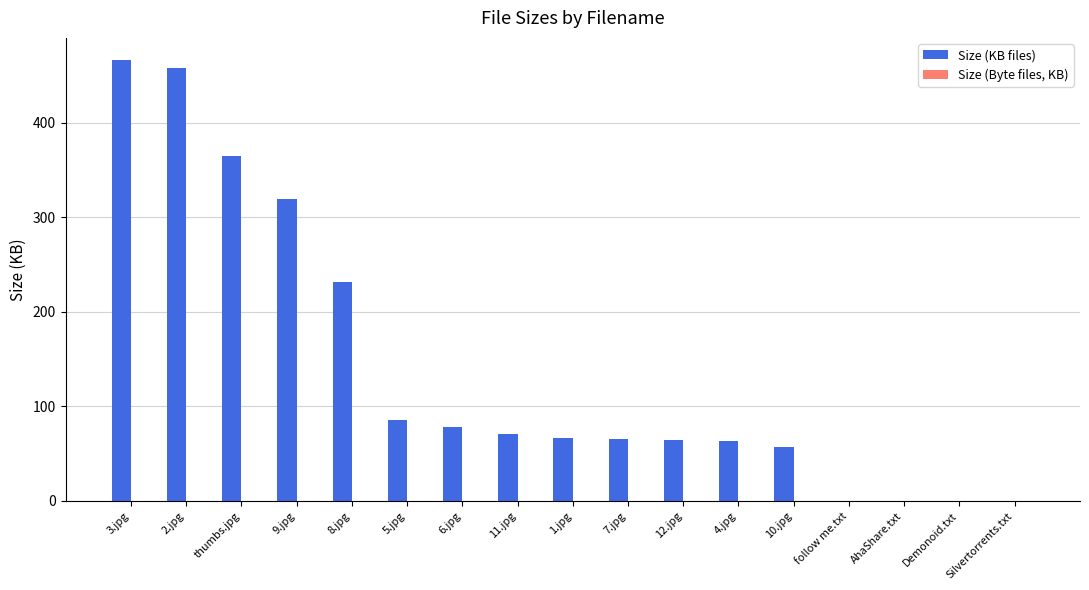

The Size (KB files) series shows 70.2 at 11.jpg. True or false?

True